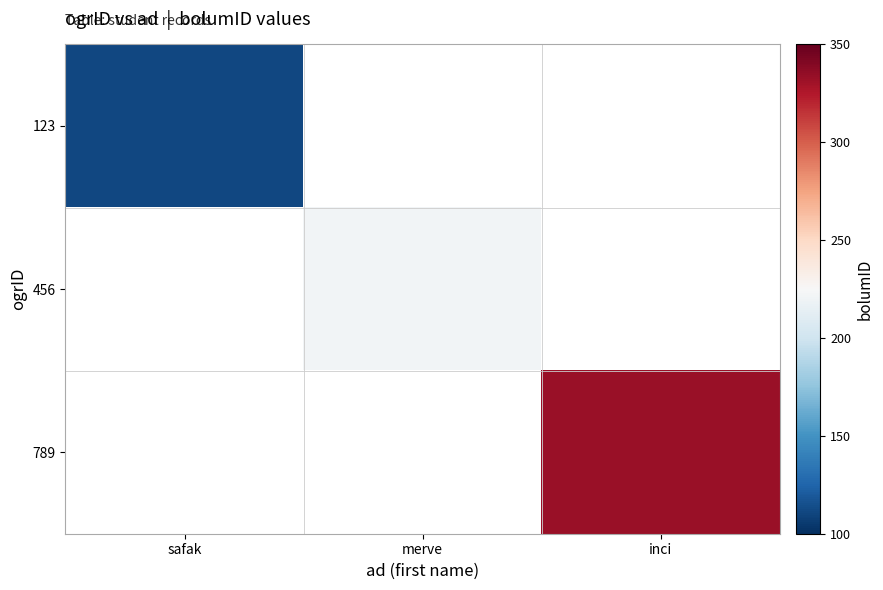

At which category does the chart reach its peak across all series?

inci